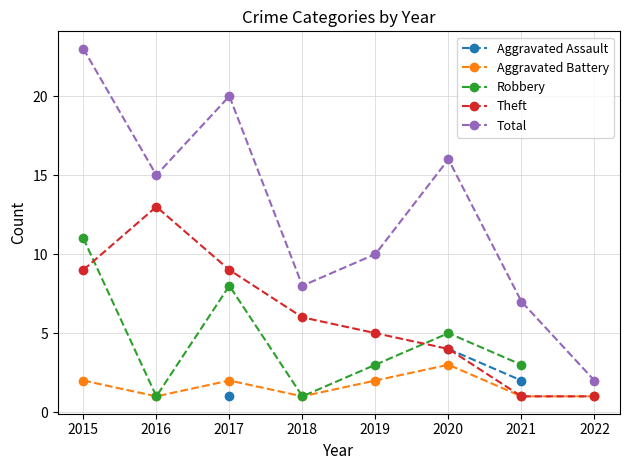

What is the maximum value shown in the chart?

23.0